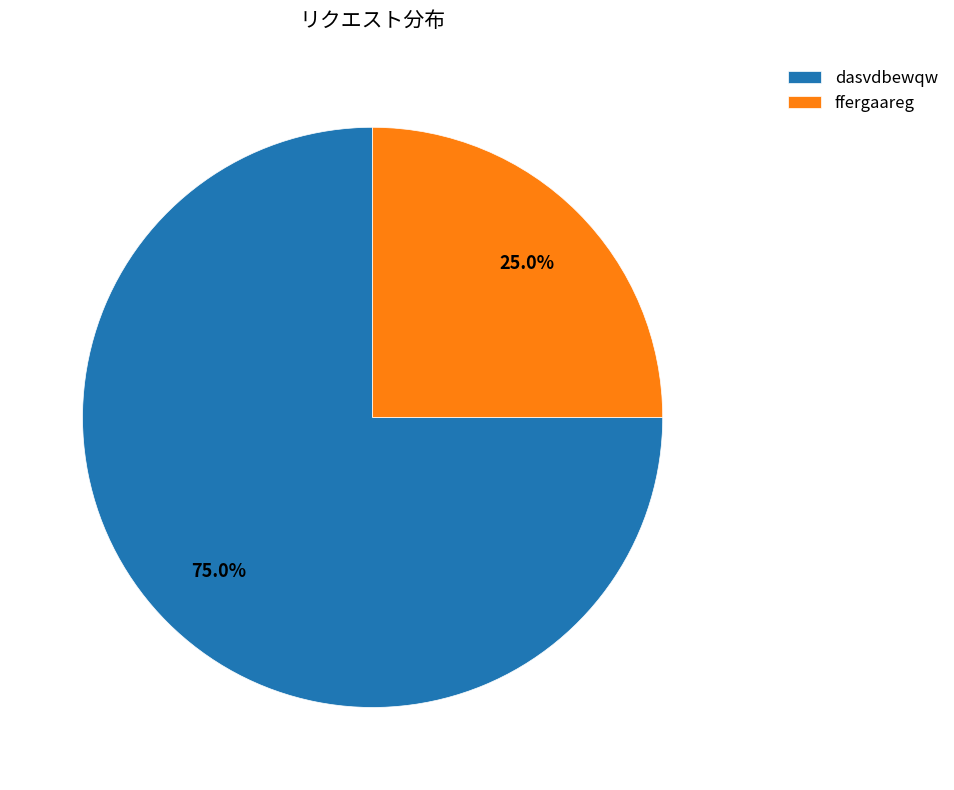

Rank the categories by value from highest to lowest.

dasvdbewqw, ffergaareg